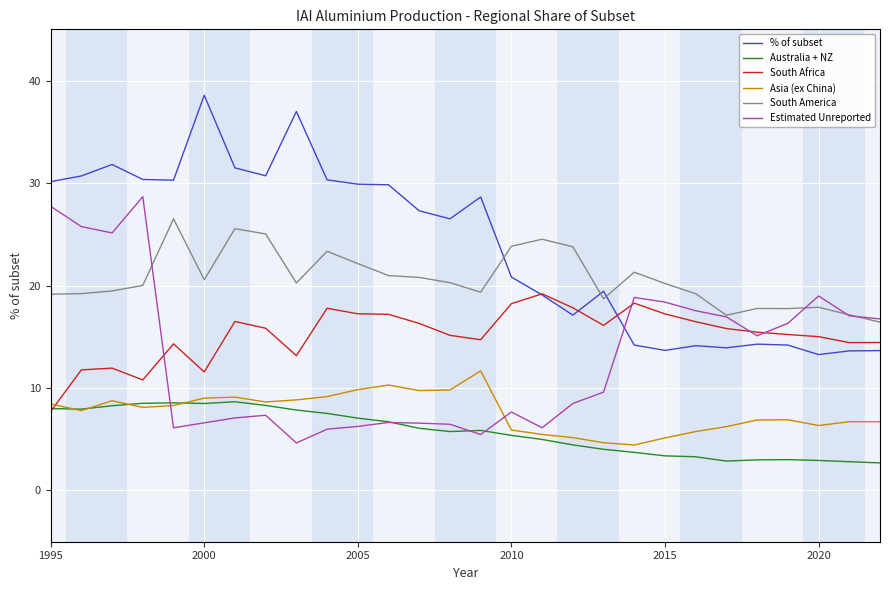

What is the highest value of the Estimated Unreported series?

28.7